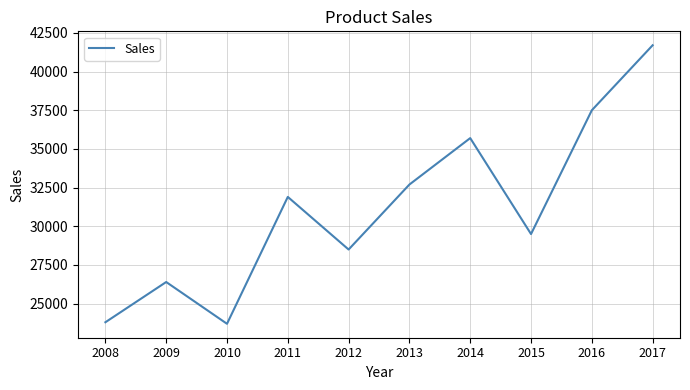

What is the greatest value displayed?

41700